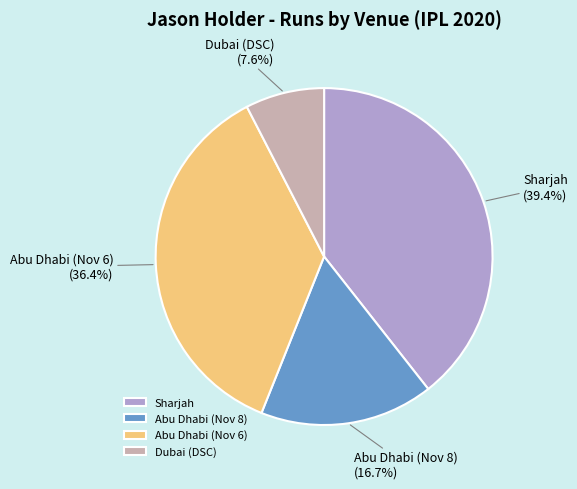

What is the smallest slice in the pie chart?

Dubai (DSC)